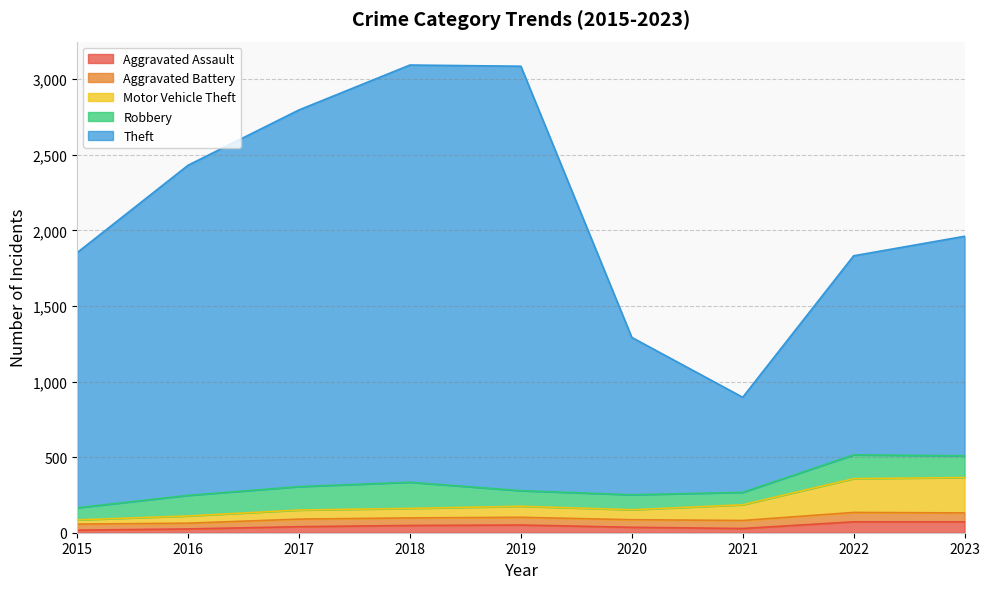

True or false: Theft and Aggravated Assault cross at least once.

False